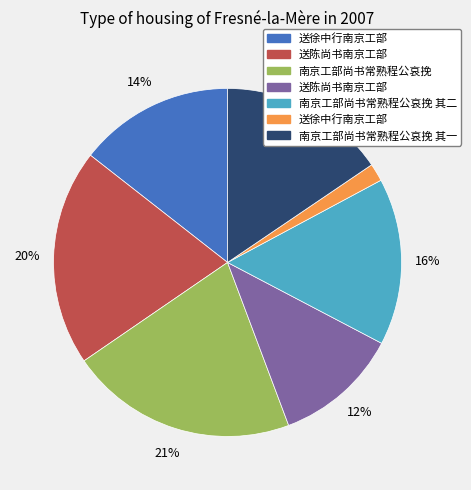

To the nearest percent, what is the difference between the largest and smallest slice percentages?

19%